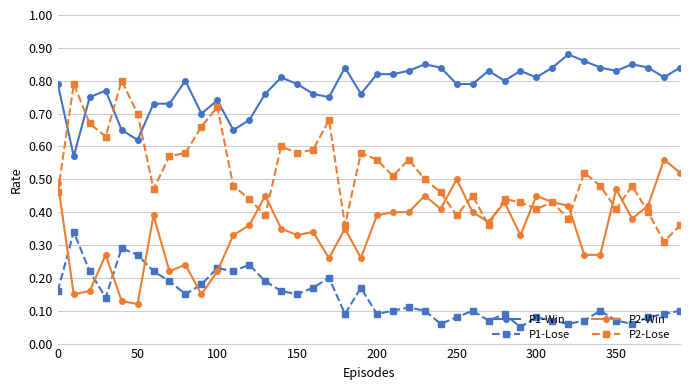

Which series has the largest total across all categories?

P1-Win